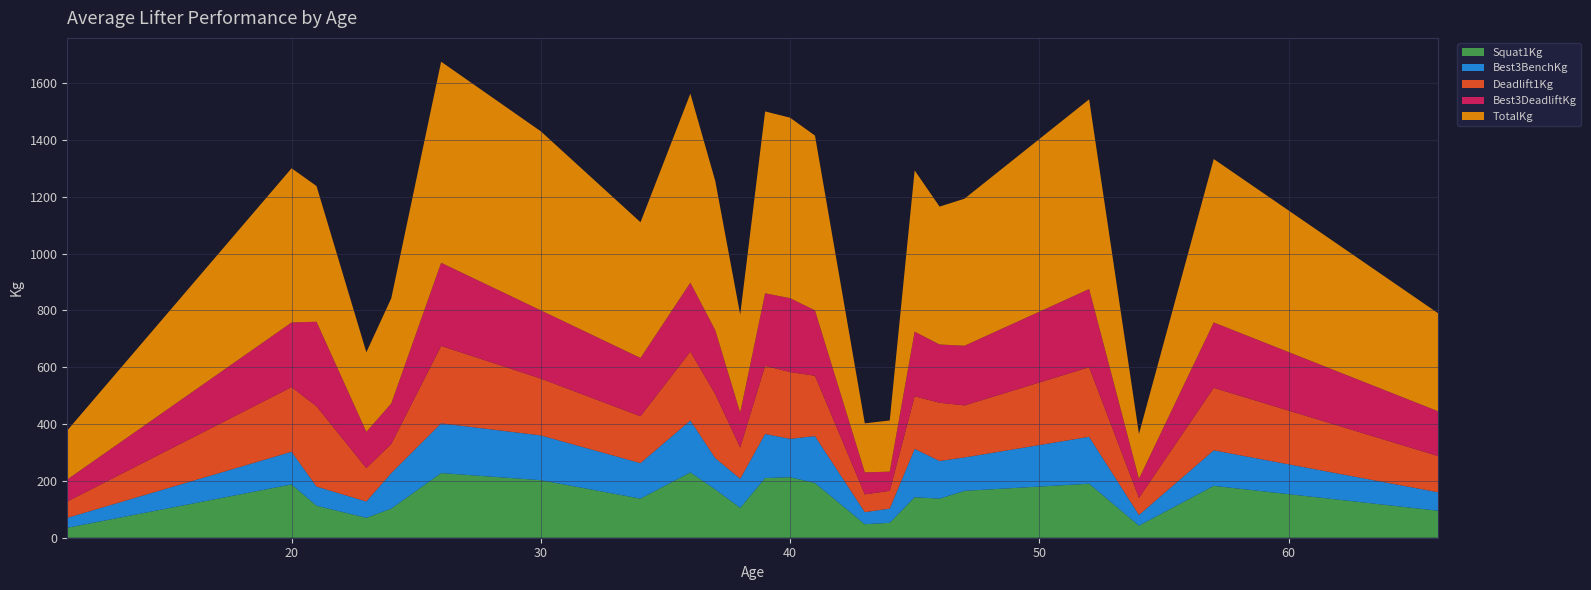

Reading left to right, extract all data points from this chart.

Squat1Kg: 35.0	187.5	112.5	70.0	102.5	227.5	202.5	137.5	230.0	170.0	105.0	210.0	213.0	192.5	47.5	52.5	142.5	137.5	165.0	190.0	42.5	182.5	95.0
Best3BenchKg: 35.0	115.0	67.5	57.5	125.0	175.0	157.5	125.0	182.5	110.0	102.5	155.0	135.0	165.0	42.5	50.0	170.0	132.5	117.5	165.0	37.5	125.0	65.0
Deadlift1Kg: 57.5	227.5	282.5	117.5	102.5	272.5	200.0	165.0	242.5	225.0	110.0	240.0	235.0	212.5	62.5	62.5	185.0	205.0	183.0	245.0	60.0	220.0	127.5
Best3DeadliftKg: 77.5	227.5	297.5	127.5	142.5	292.5	240.0	205.0	242.5	225.0	122.5	255.0	260.0	230.0	77.5	67.5	227.5	205.0	210.0	275.0	67.5	230.0	157.5
TotalKg: 172.5	542.5	477.5	280.0	370.0	707.5	630.0	477.5	665.0	525.0	345.0	640.0	635.0	615.0	172.5	180.0	567.5	485.0	517.5	667.5	157.5	575.0	345.0